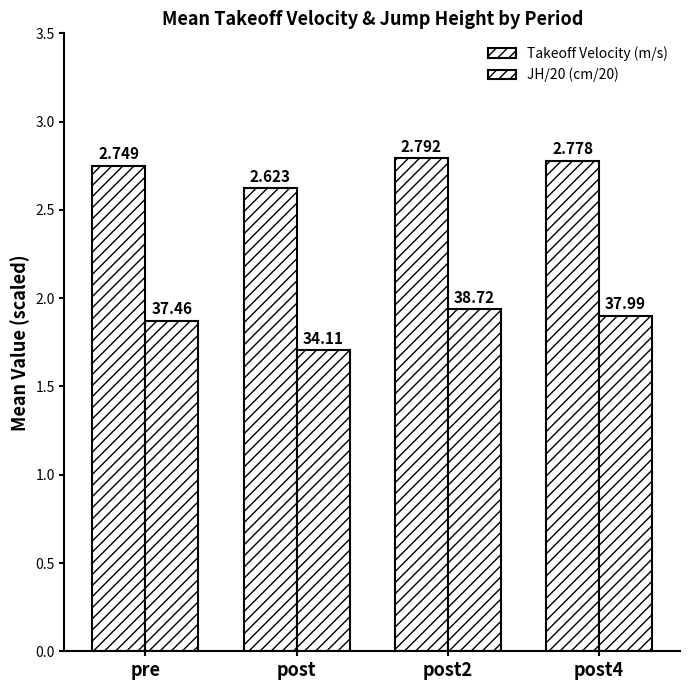

How many series are shown in this chart?

2